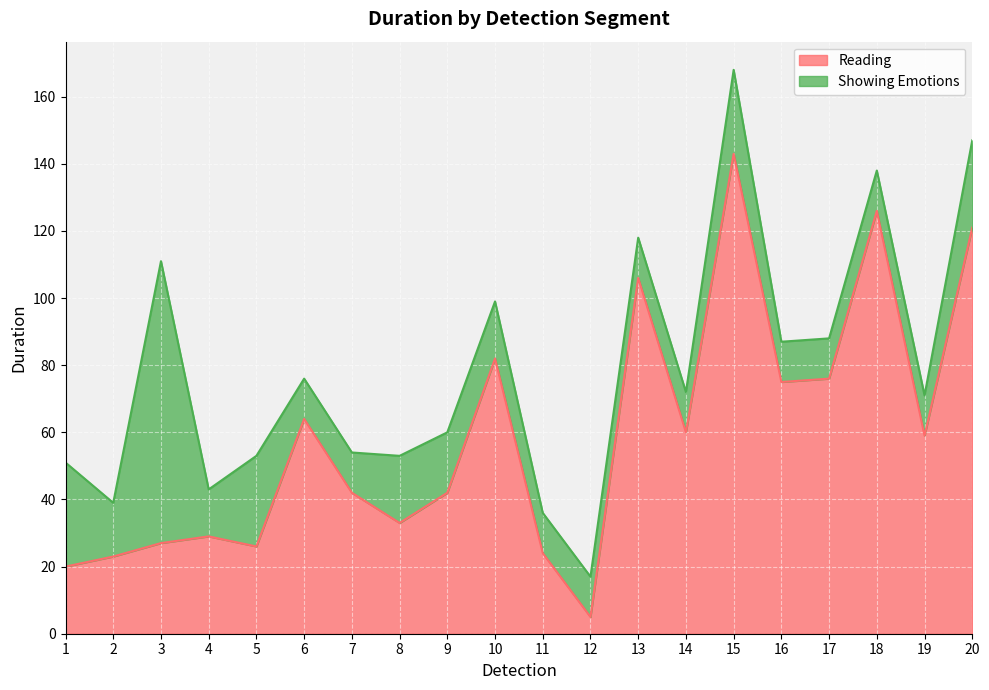

List the labels in order of value, smallest first.

12, 1, 2, 11, 5, 3, 4, 8, 7, 9, 19, 14, 6, 16, 17, 10, 13, 20, 18, 15